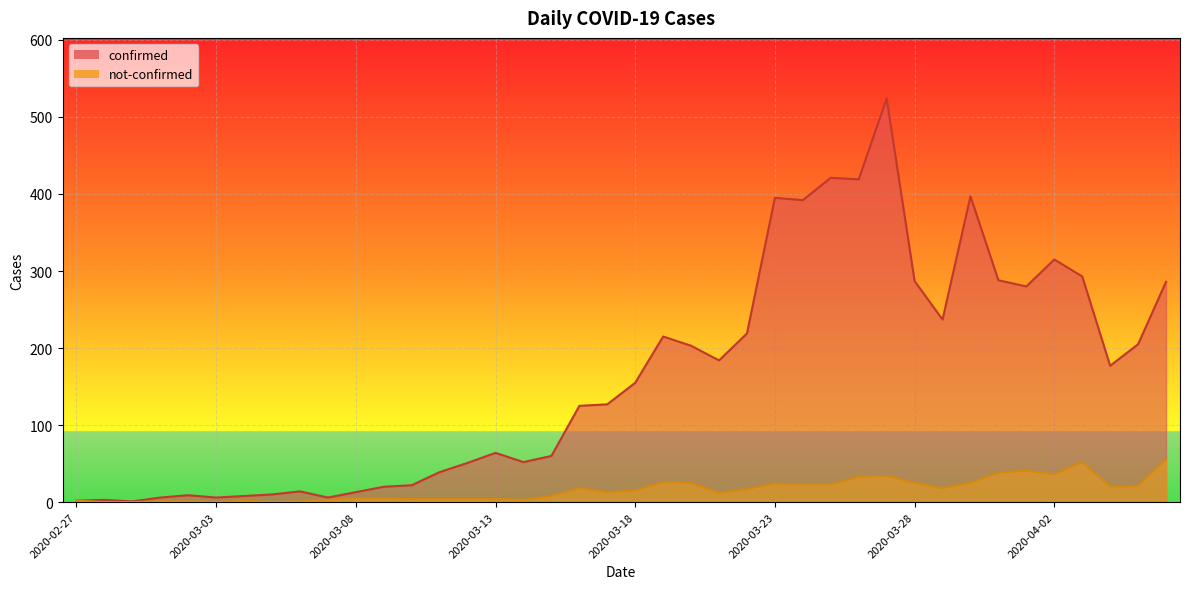

What is the maximum value for not-confirmed?

56